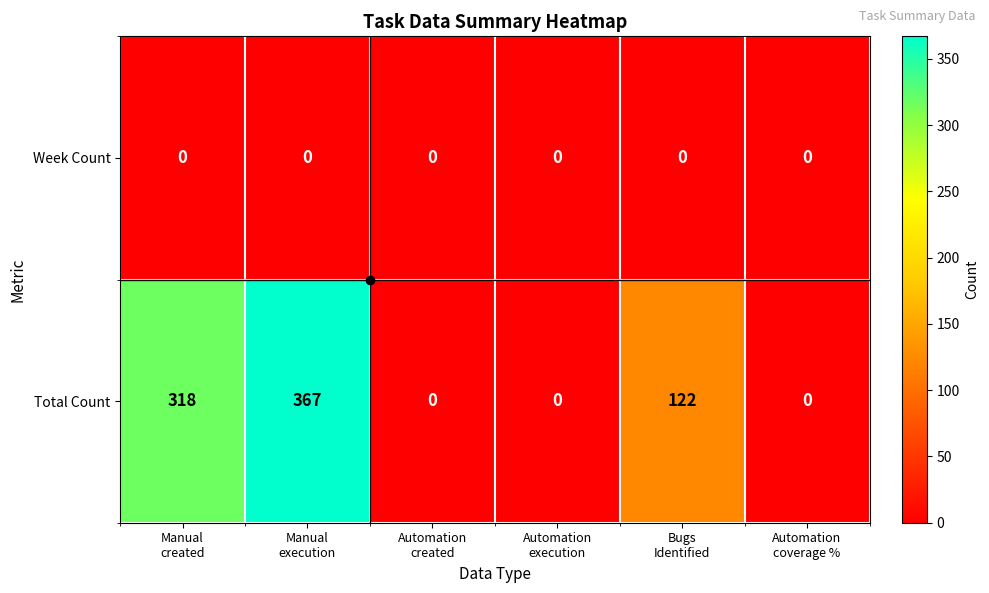

Count the number of data series in this chart.

2